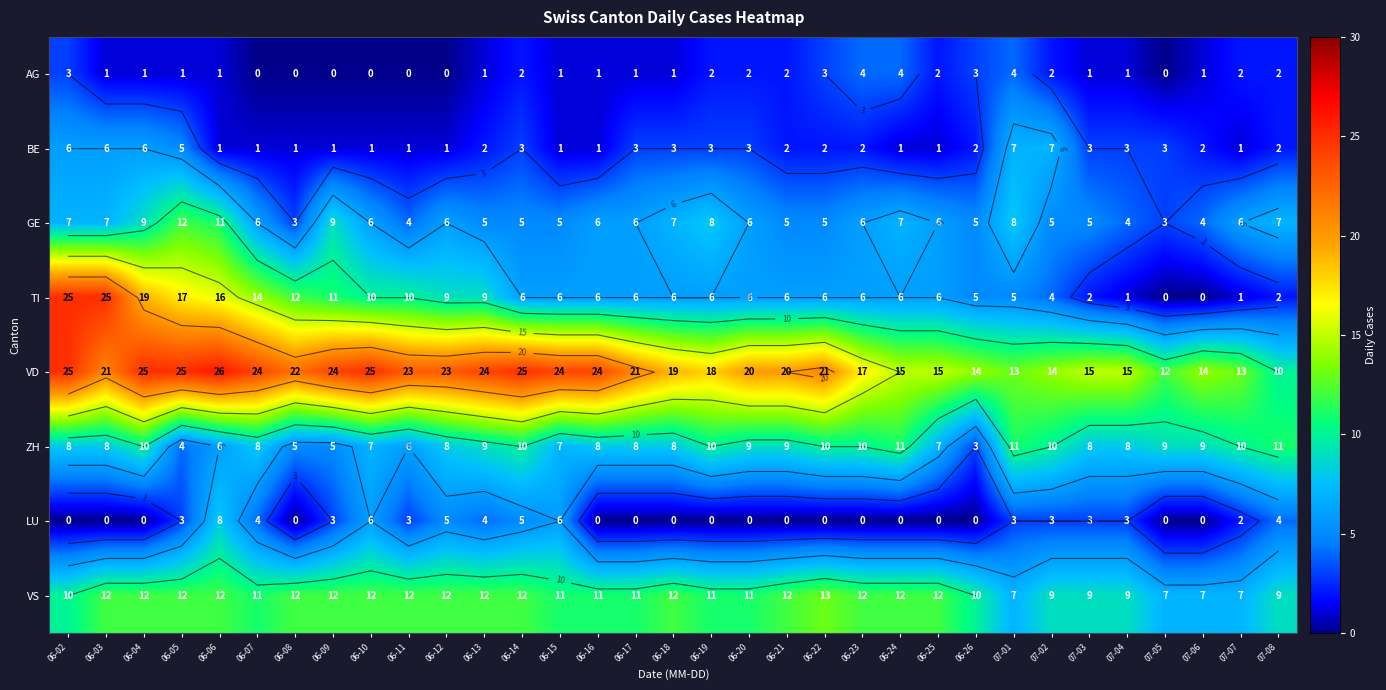

Is it true that LU equals 6 at 06-10?

True